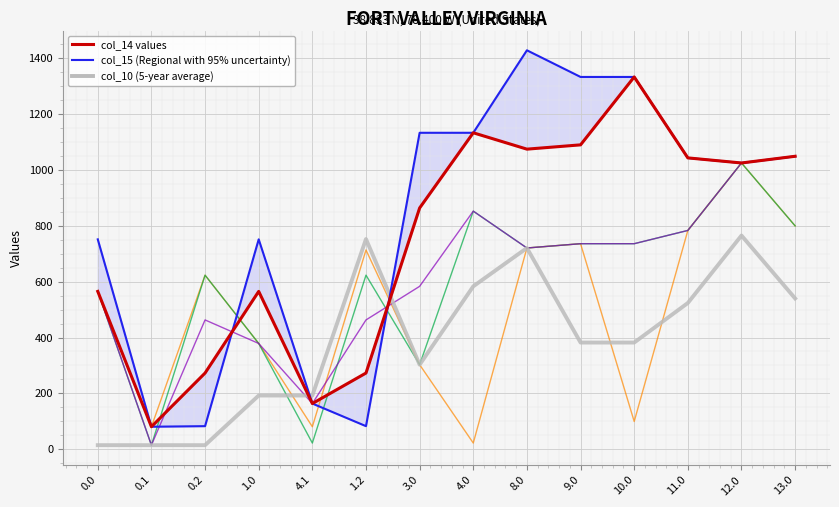

Which label corresponds to the largest value in the chart?

8.0